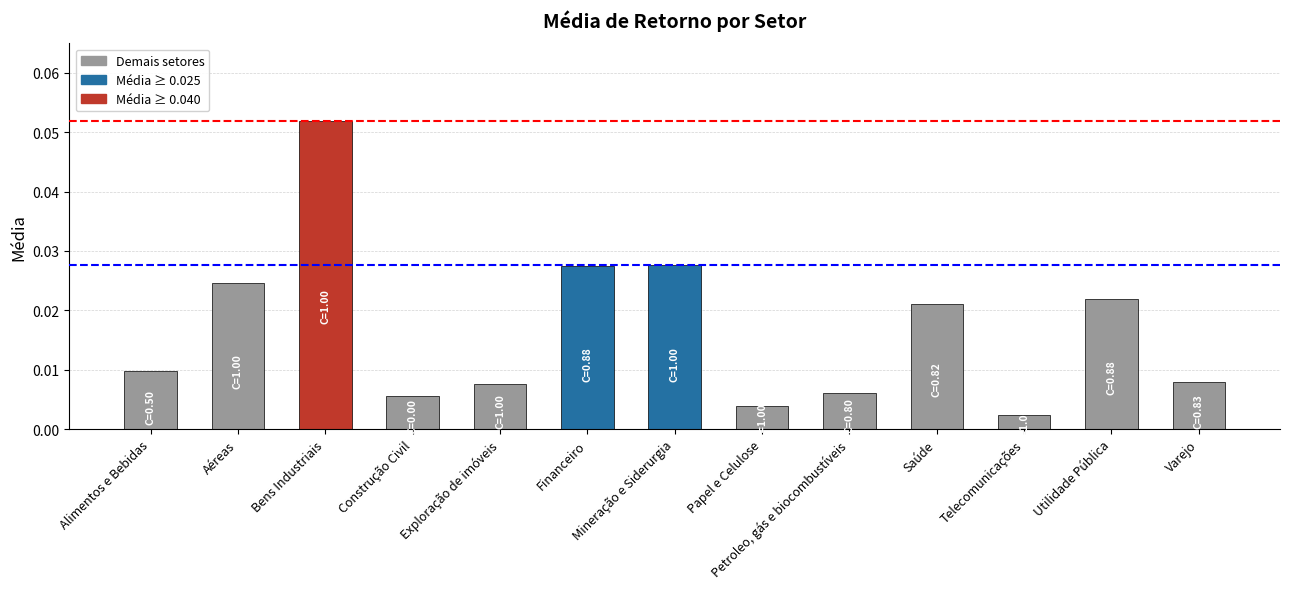

What is the sum of all values?

0.2